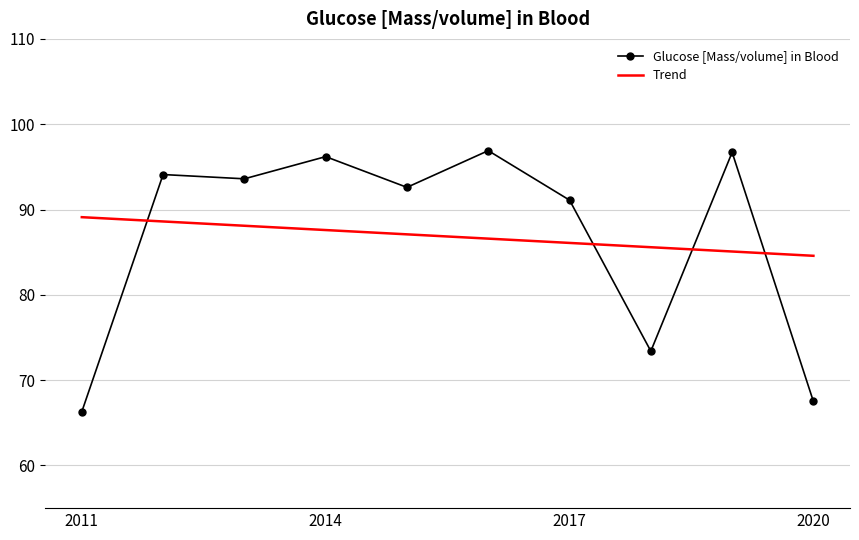

True or false: Glucose [Mass/volume] in Blood and Trend cross at least once.

True